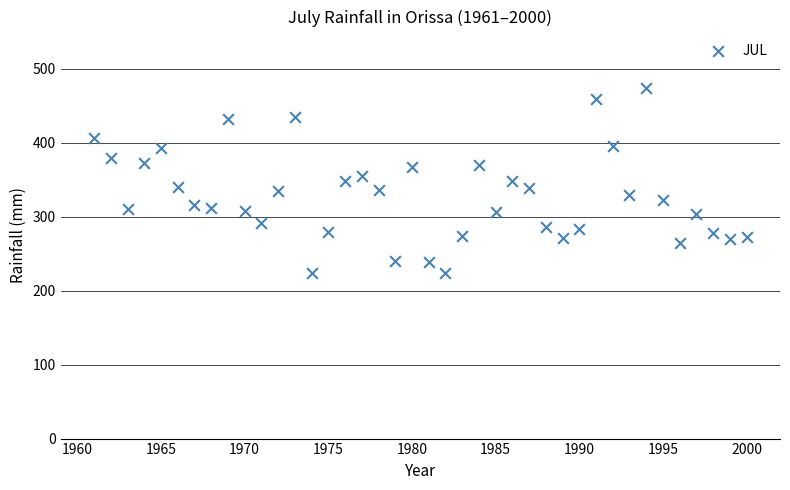

What is the range of X values (max minus min)?

39.0